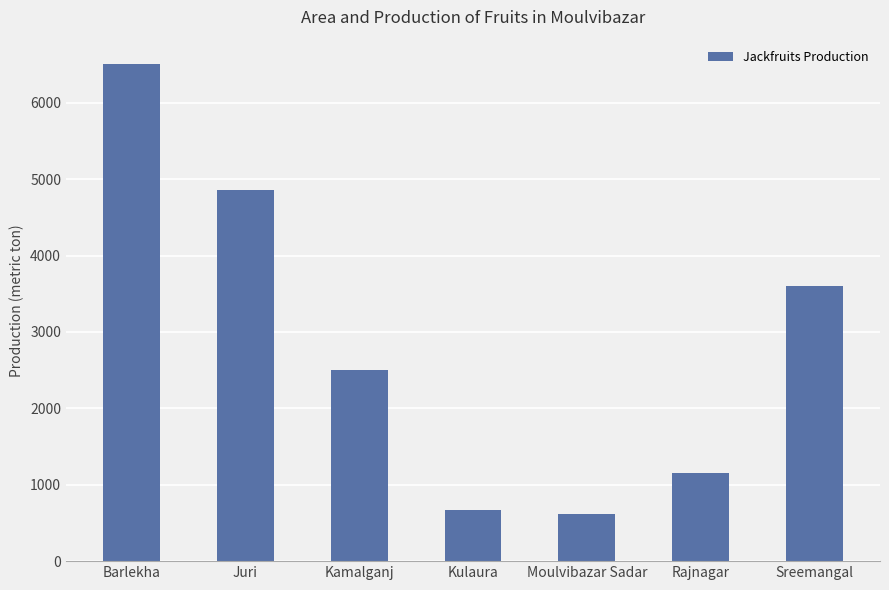

What position from the right is Moulvibazar Sadar?

3